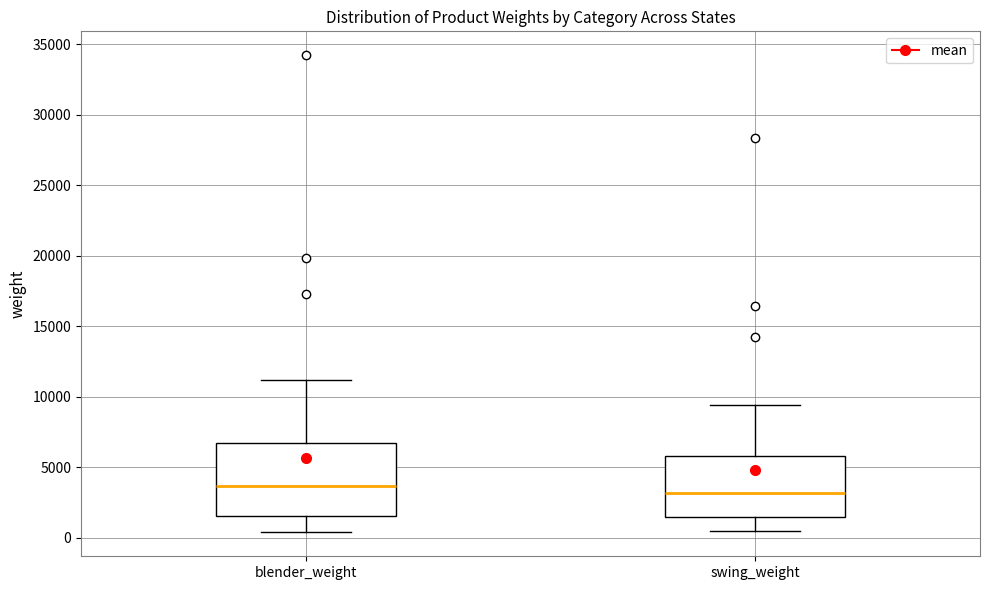

Which box is the tallest, from its lower edge to its upper edge?

blender_weight